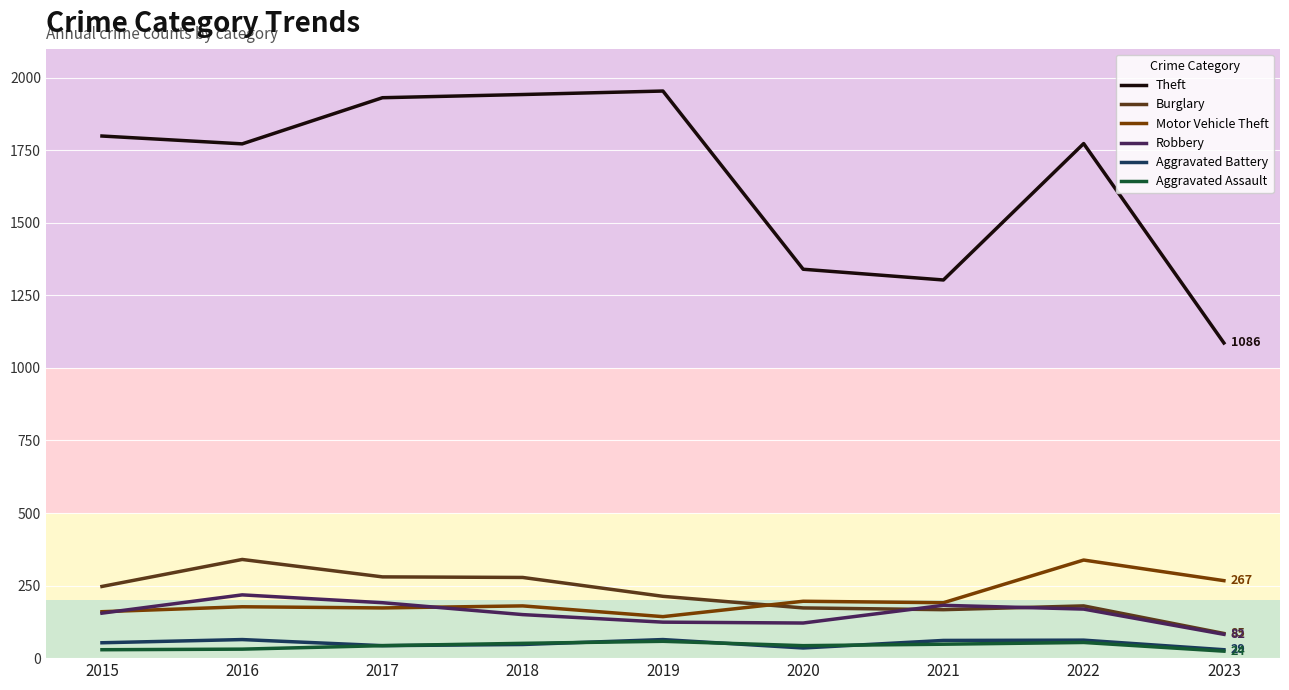

True or false: Theft and Robbery cross at least once.

False